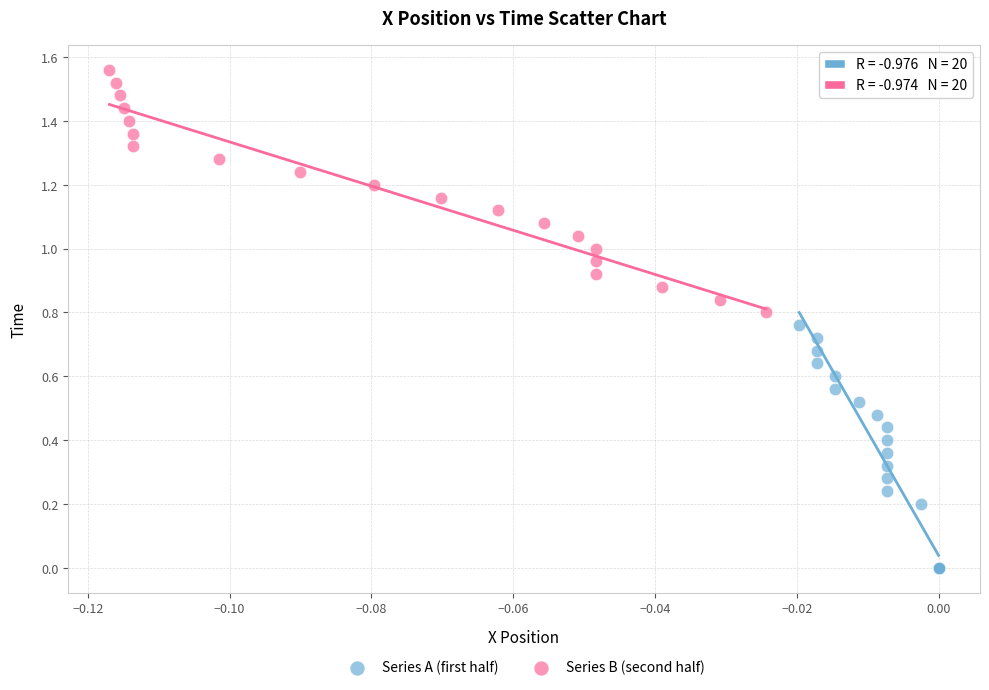

Which series reaches the minimum Y coordinate?

Series A (first half)